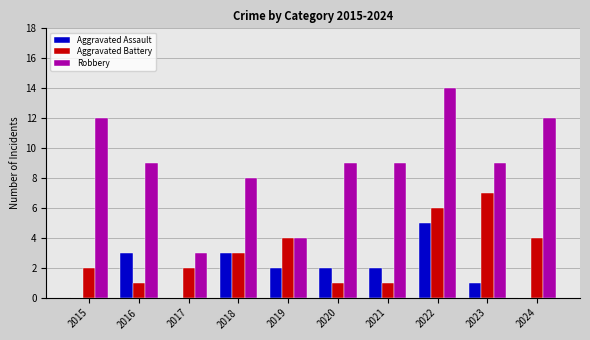

What is the maximum value shown in the chart?

14